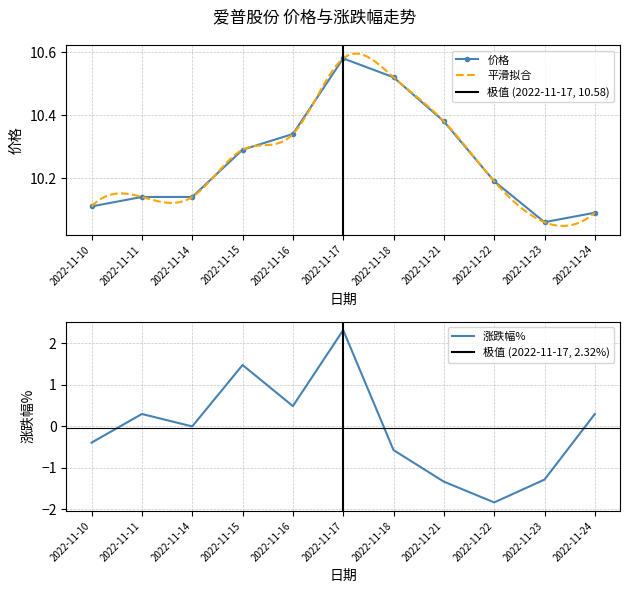

Which series changed the most between 2022-11-11 and 2022-11-15?

涨跌幅%